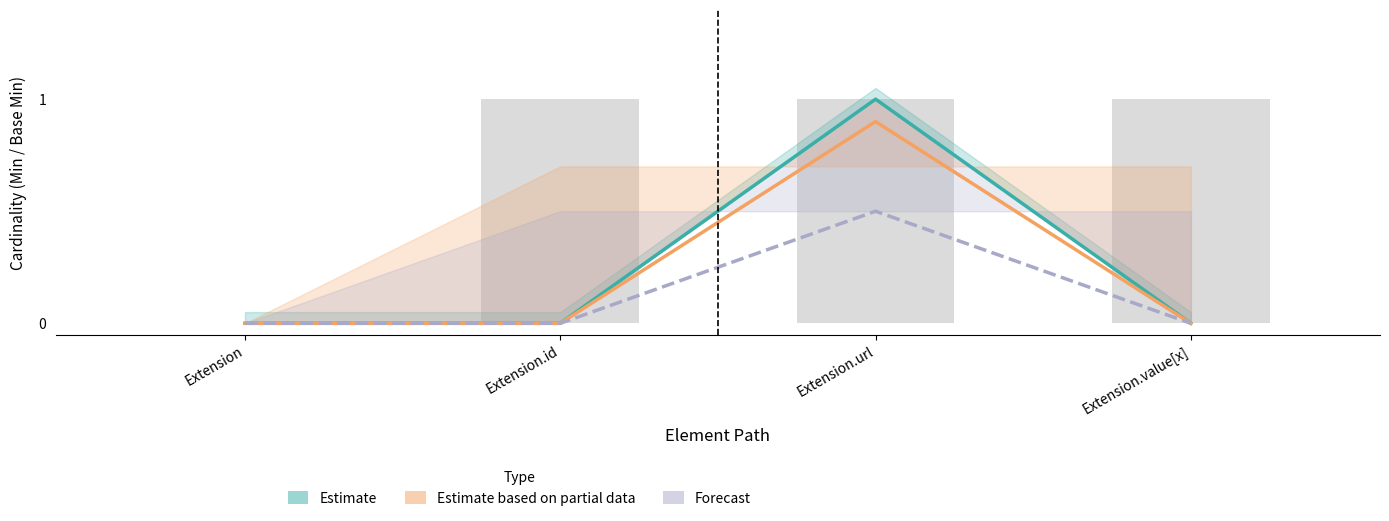

Which series has the largest total across all categories?

Estimate